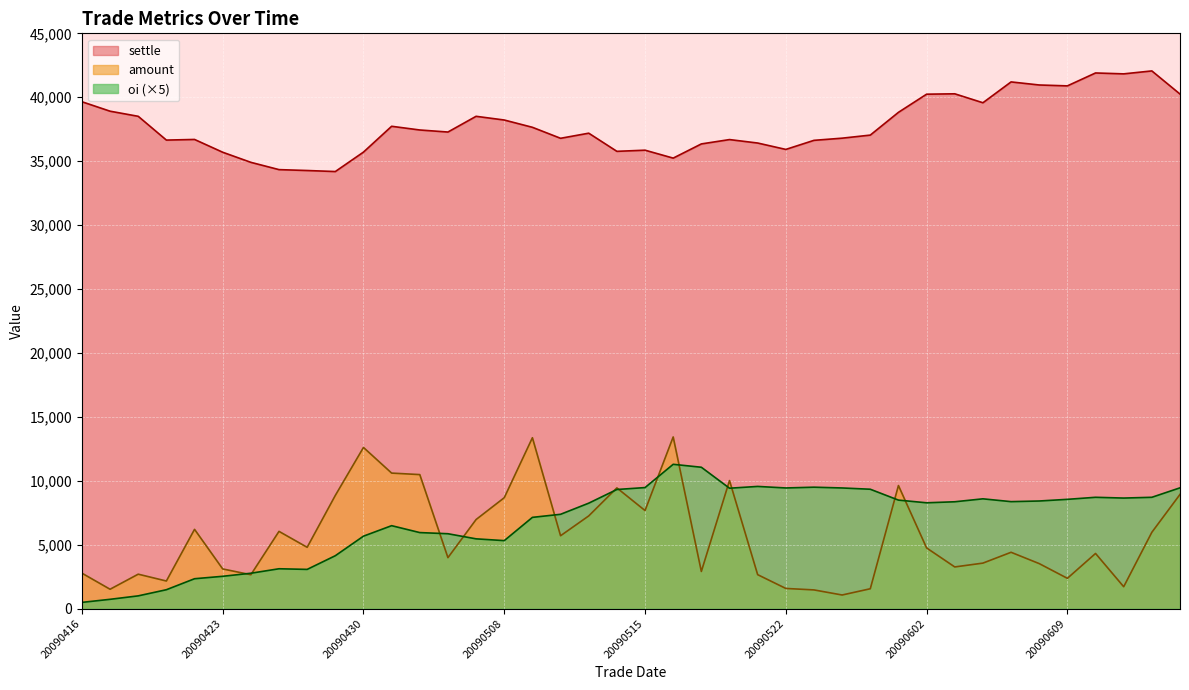

What is the difference between the maximum and minimum values in the amount series?

12362.4